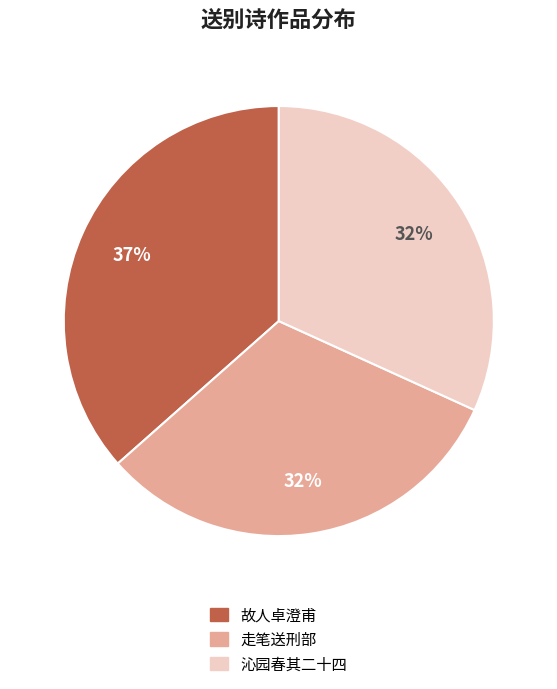

Between 故人卓澄甫 and 沁园春其二十四, which is larger?

故人卓澄甫